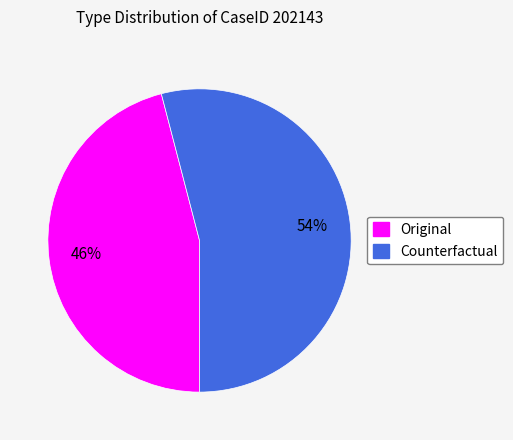

Combined, do Counterfactual and Original account for over 50%?

Yes